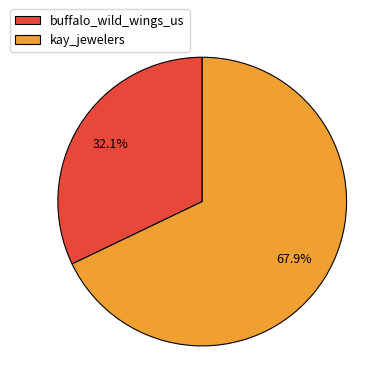

Which slice represents more than half of the pie?

kay_jewelers